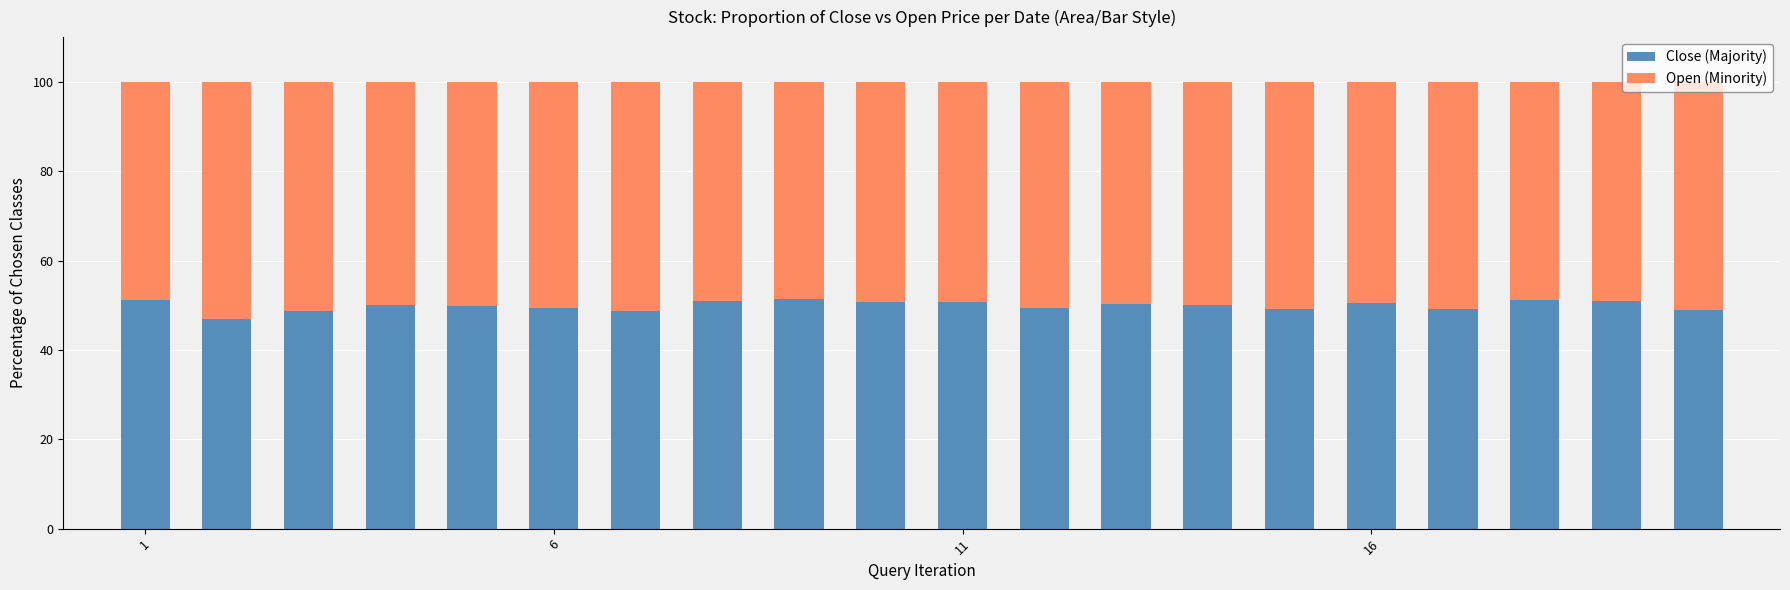

What is the minimum value for Close (Majority)?

46.9